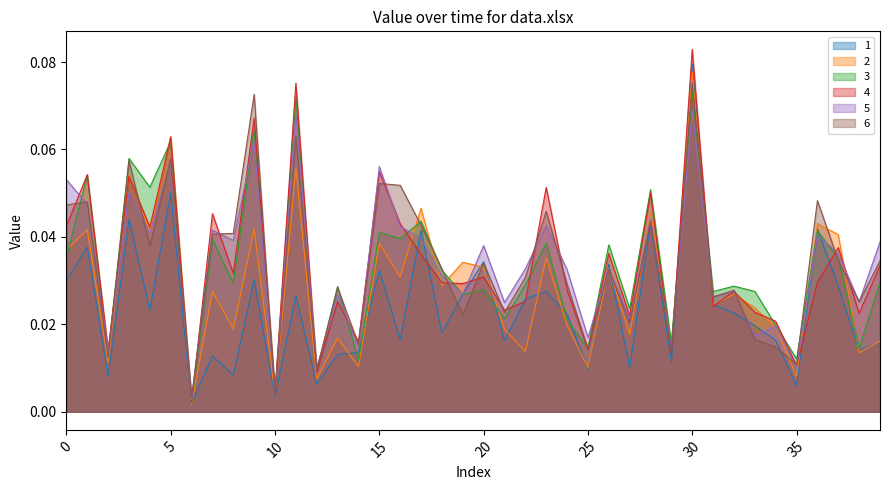

After their last crossing, which series has the higher values: 6 or 3?

6